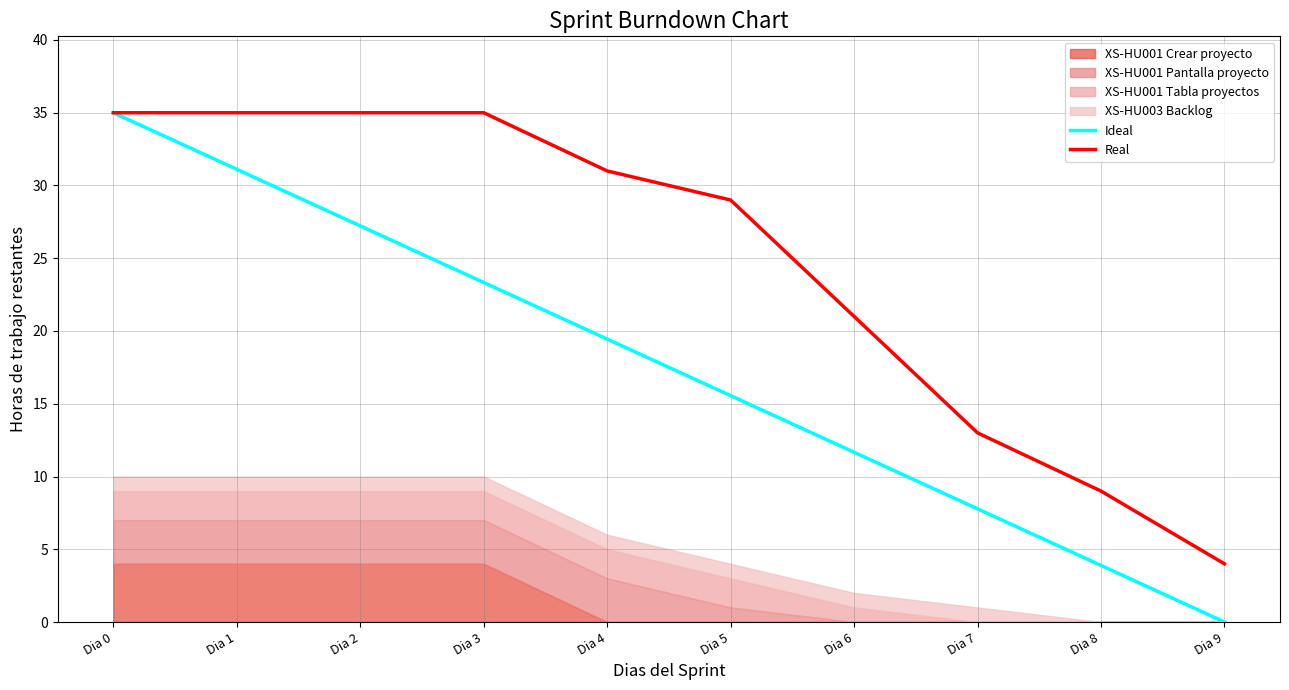

Is it true that Real equals 19.8 at Dia 3?

False